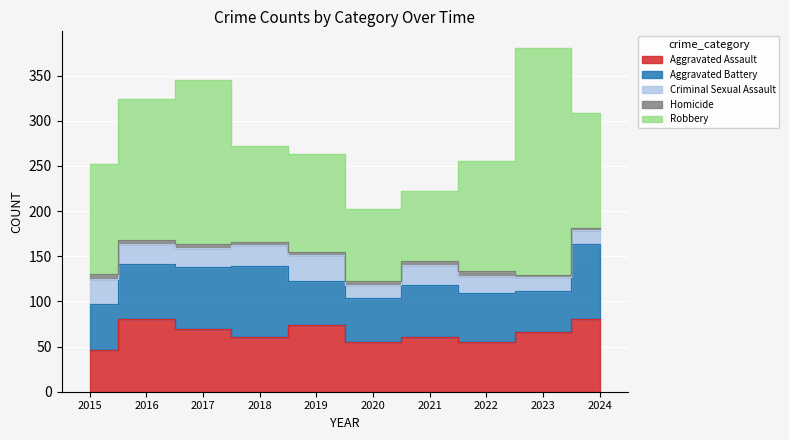

What is the difference between the second highest and second lowest values in the Robbery series?

103